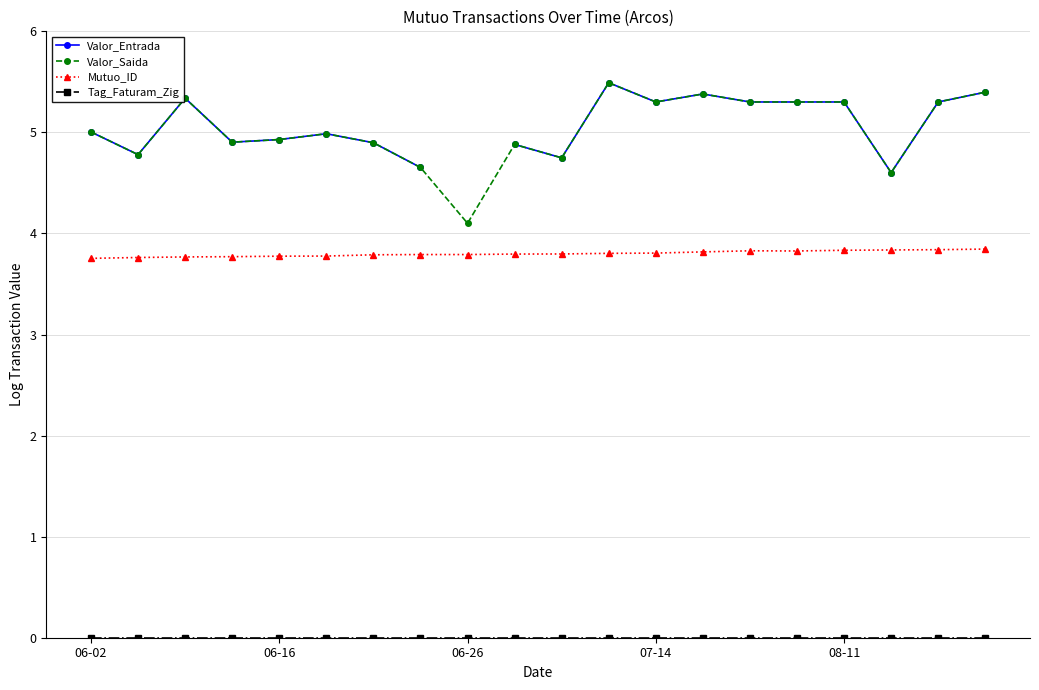

Count the number of categories in the chart.

20